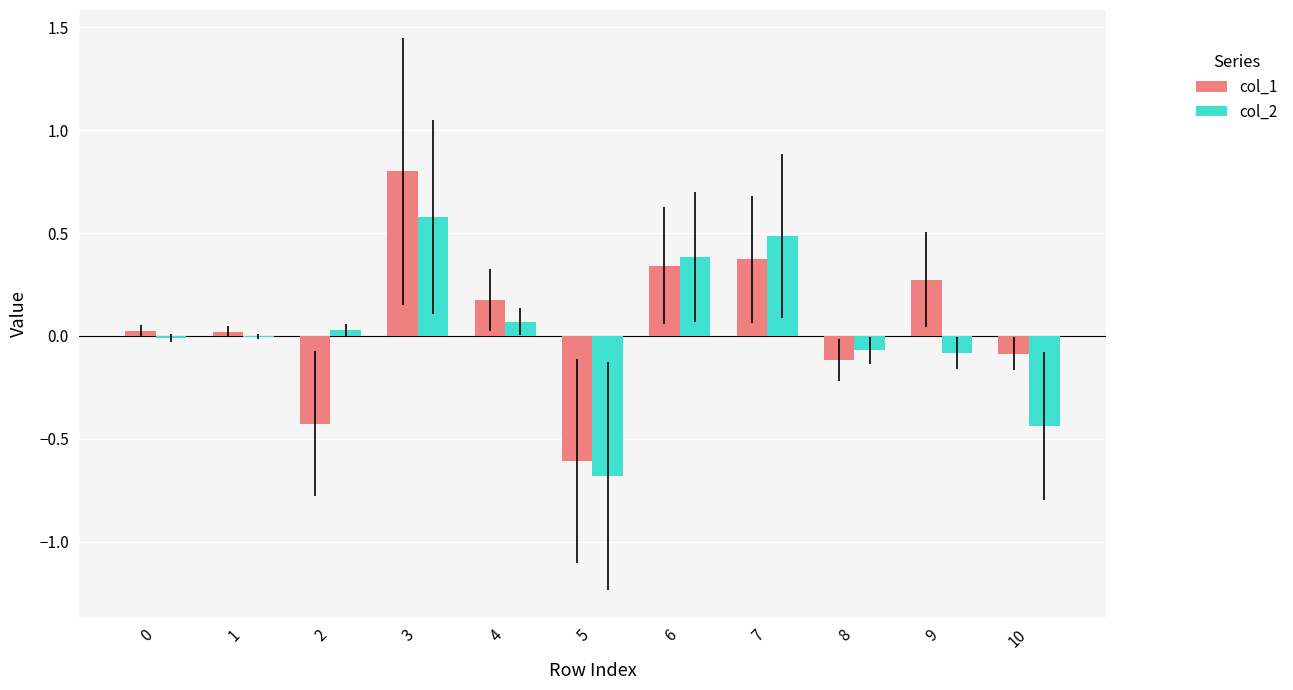

Does the chart contain stacked bars?

No